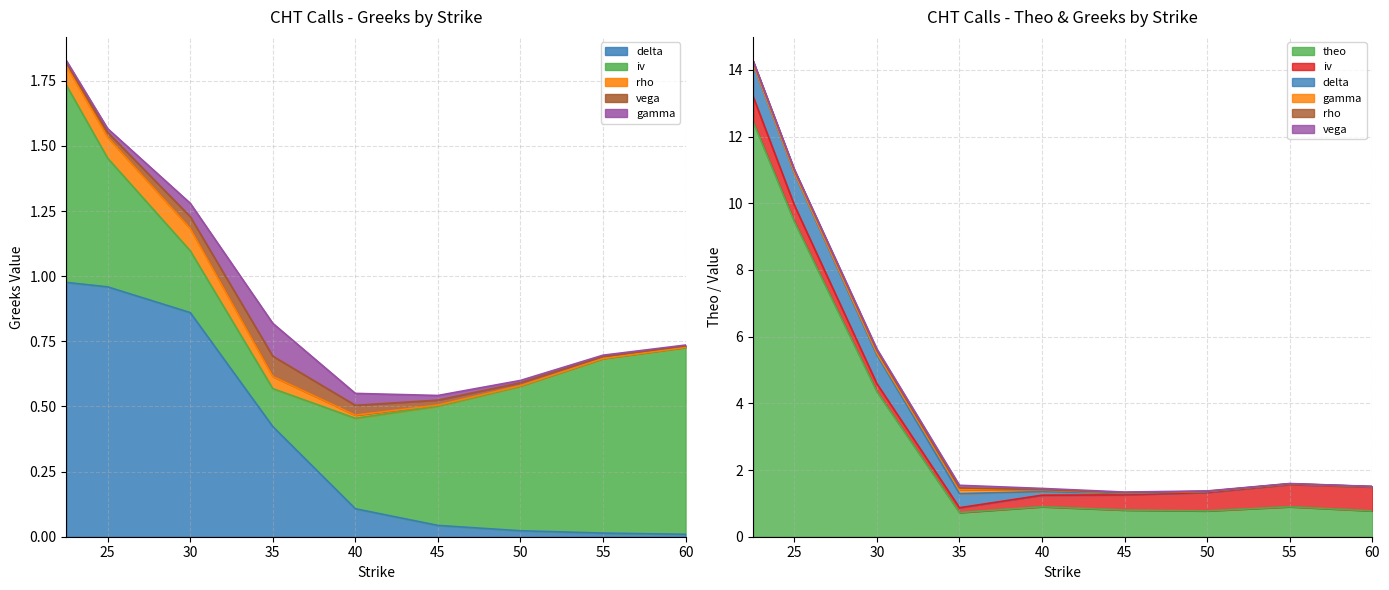

True or false: gamma and iv cross at least once.

False